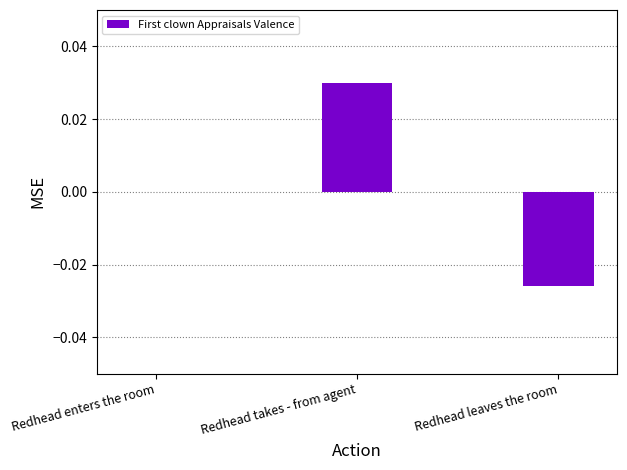

Between Redhead leaves the room and Redhead takes - from agent, which is larger?

Redhead takes - from agent